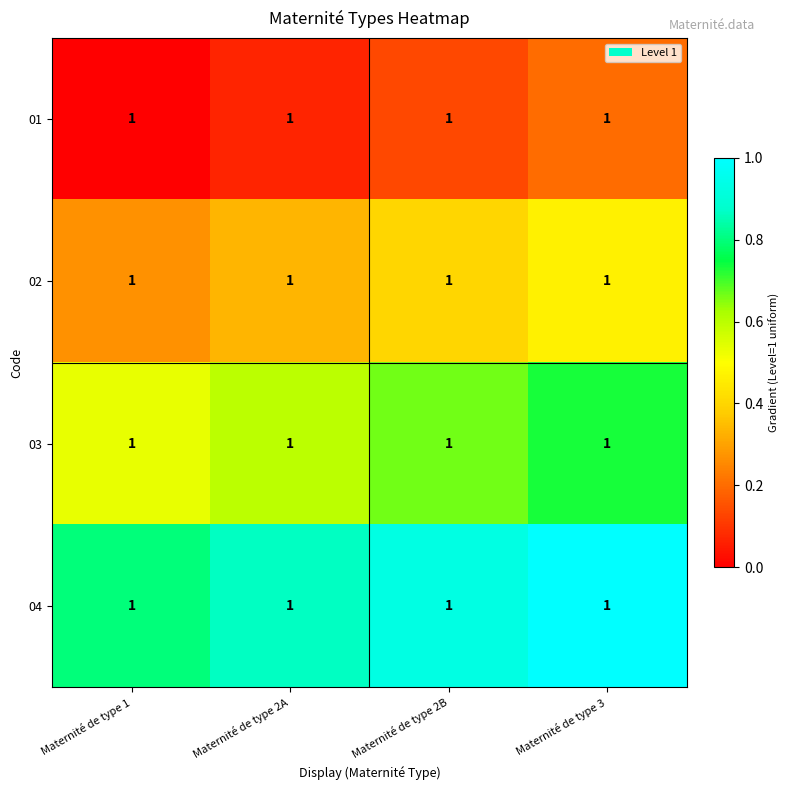

Which has a higher value, Maternité de type 2B or Maternité de type 1?

Maternité de type 2B